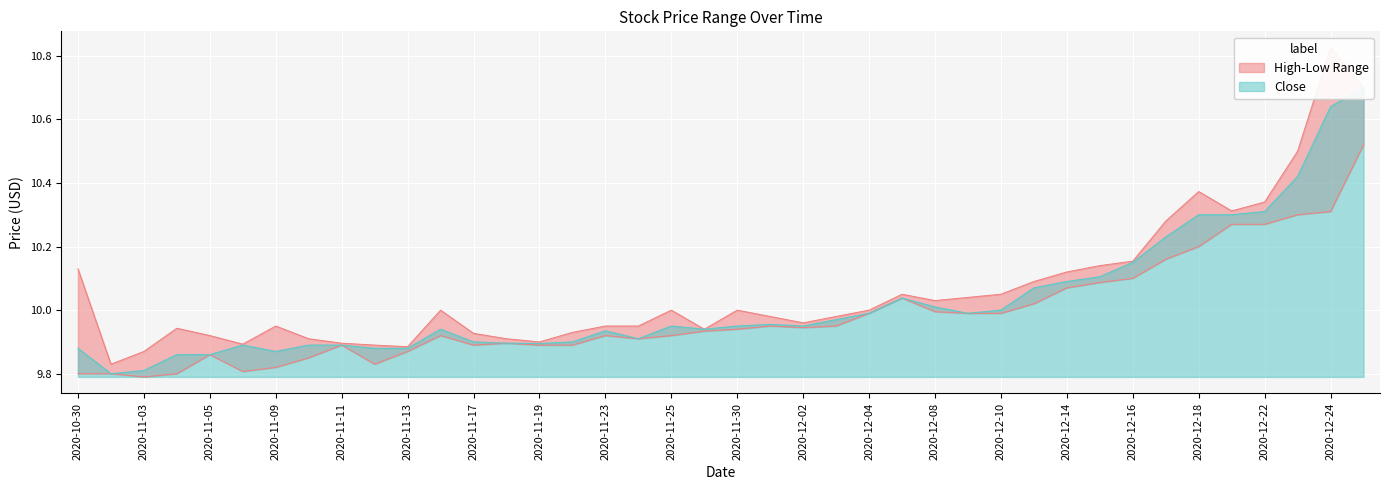

The value of Low at 2020-11-25 is 15.0. True or false?

False